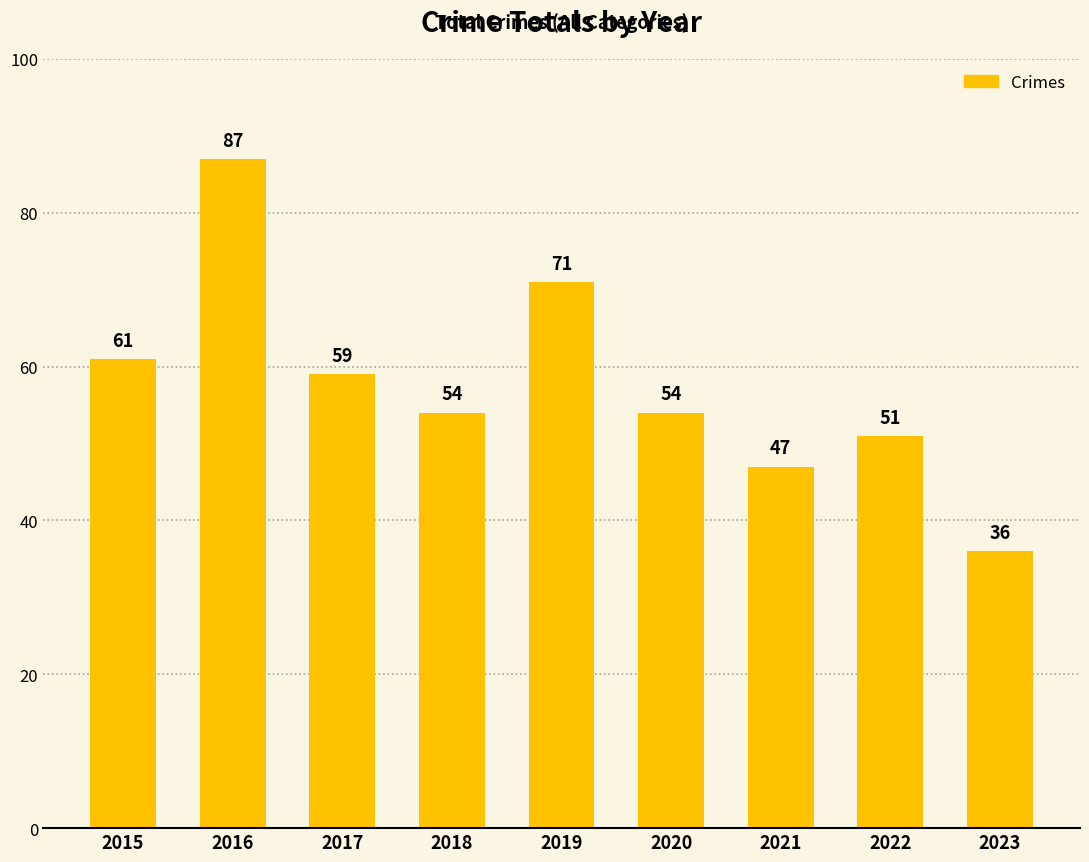

What is the difference between the values at 2015 and 2022?

10